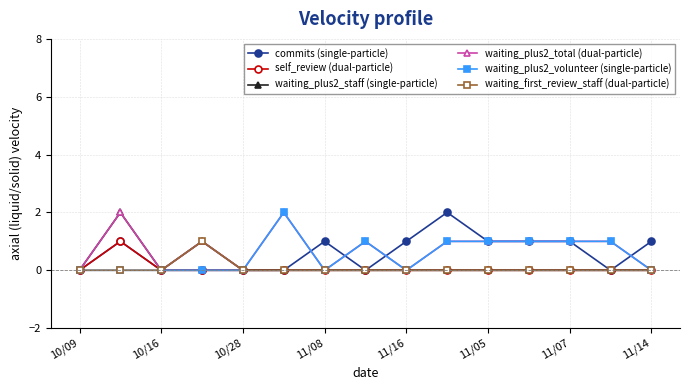

What is the value of the commits (single-particle) point at the 13th from the left?

1